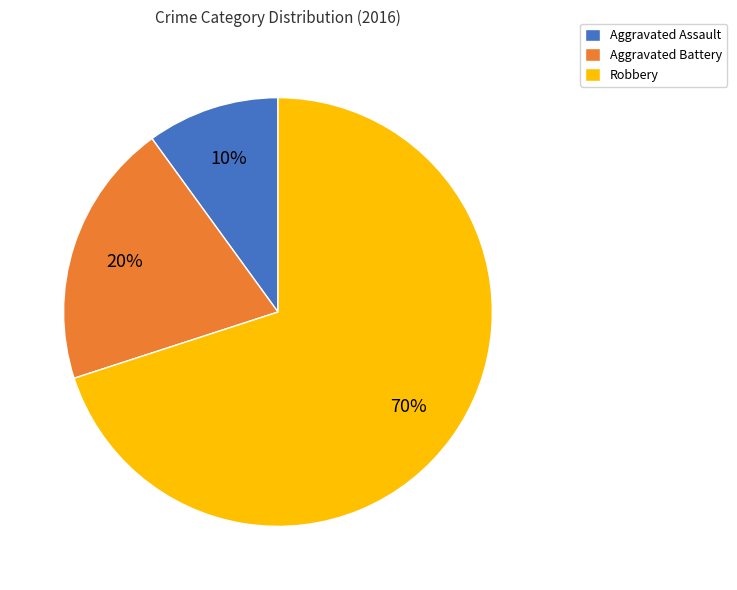

Is there any slice that represents more than half of the pie?

Yes